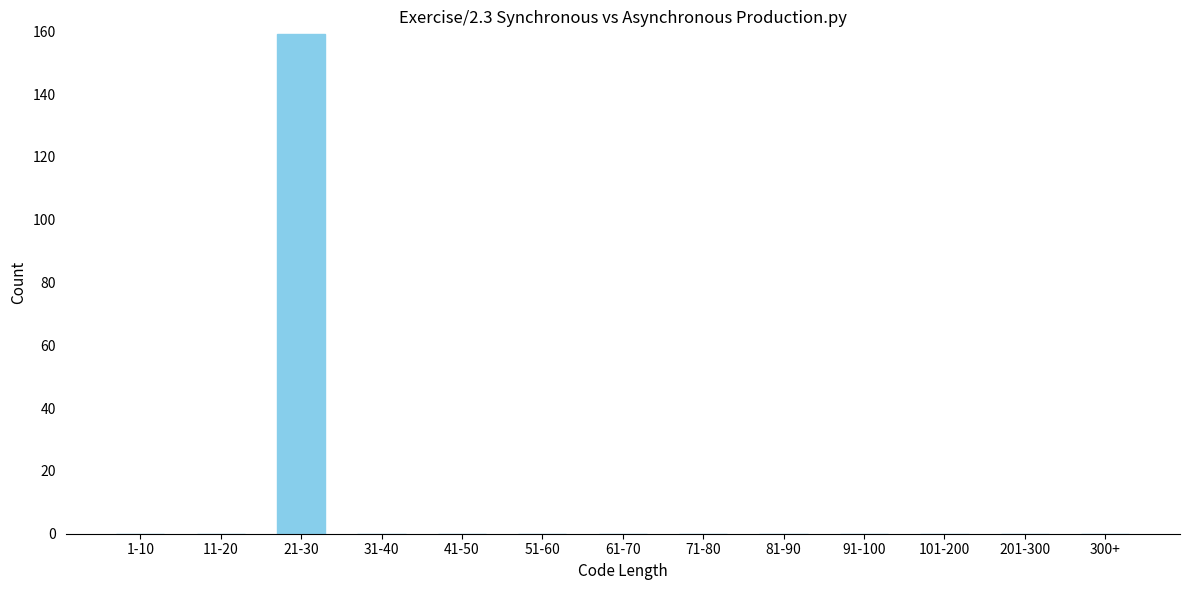

Reading left to right, list all the values displayed in this chart.

1-10=0	11-20=0	21-30=159	31-40=0	41-50=0	51-60=0	61-70=0	71-80=0	81-90=0	91-100=0	101-200=0	201-300=0	300+=0